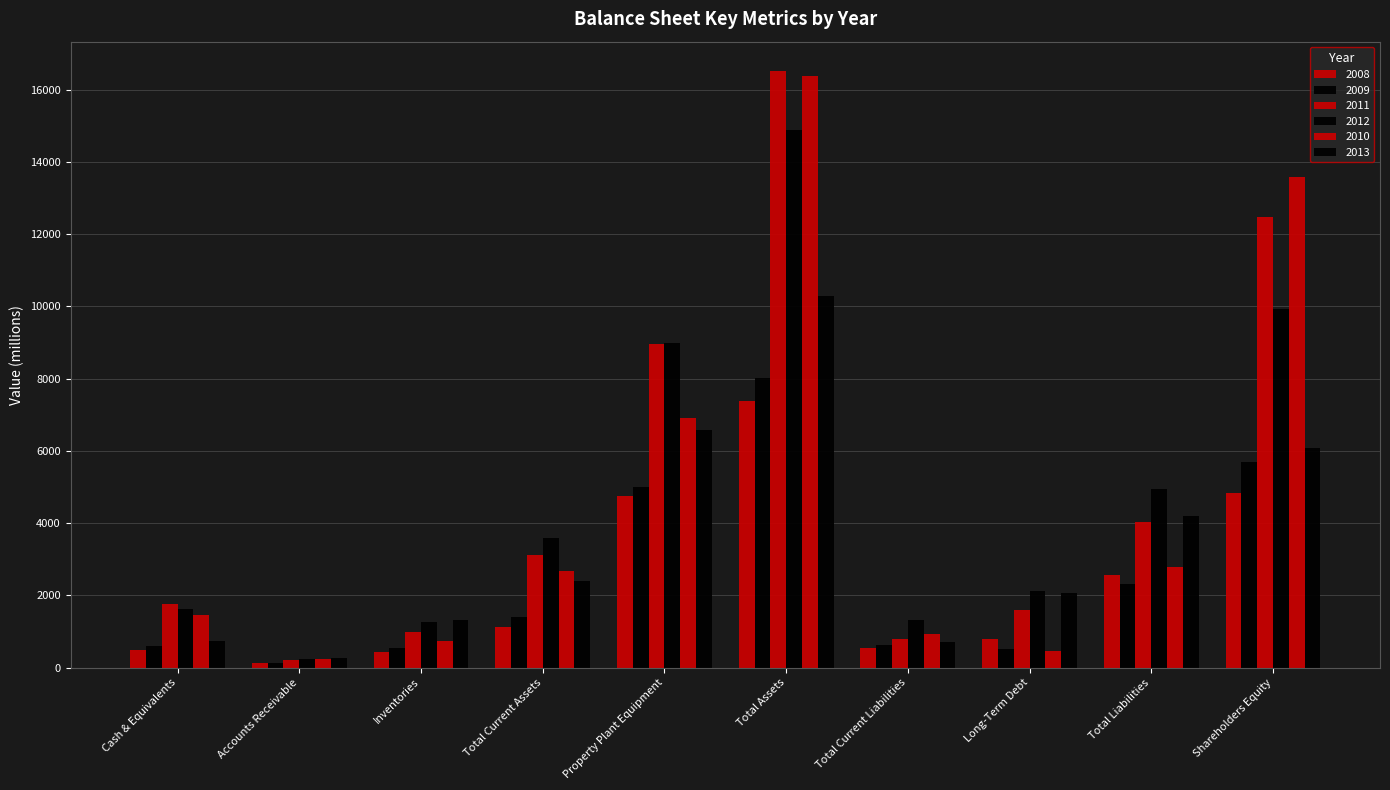

Which label corresponds to the smallest value in the chart?

Accounts Receivable